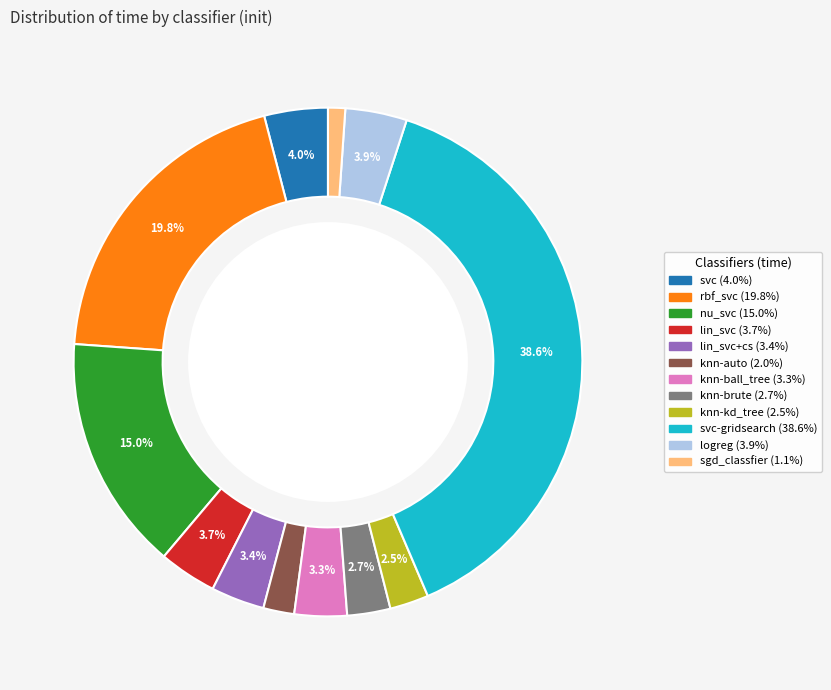

Is there any slice that represents more than half of the pie?

No